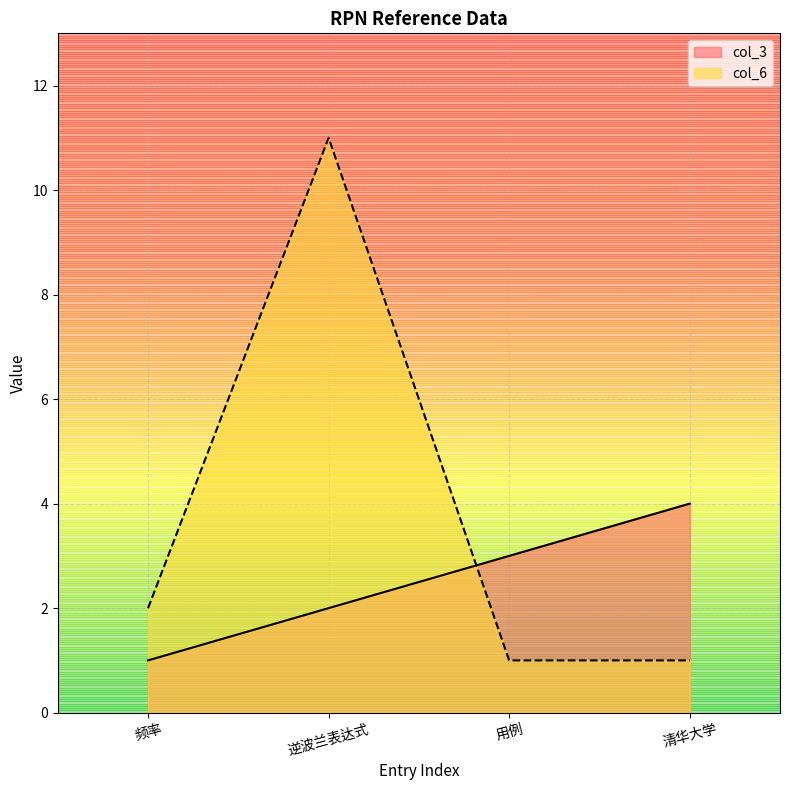

Which series has the largest total across all categories?

col_6